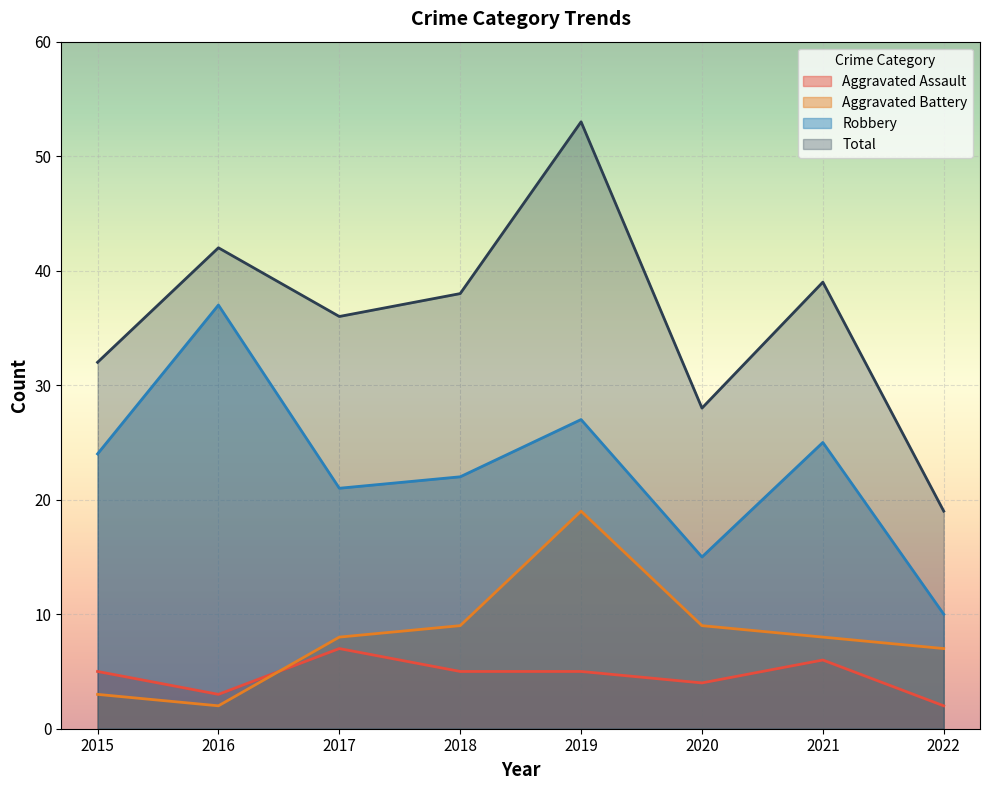

Rank the series by their maximum value, from lowest to highest.

Aggravated Assault, Aggravated Battery, Robbery, Total